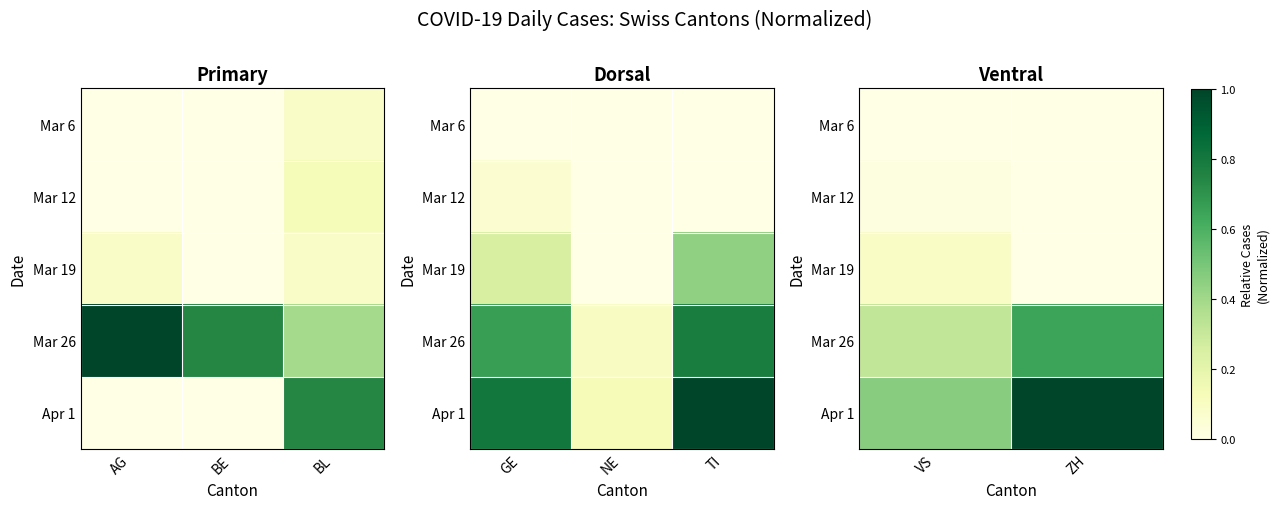

Between AG and BE, which is larger?

AG